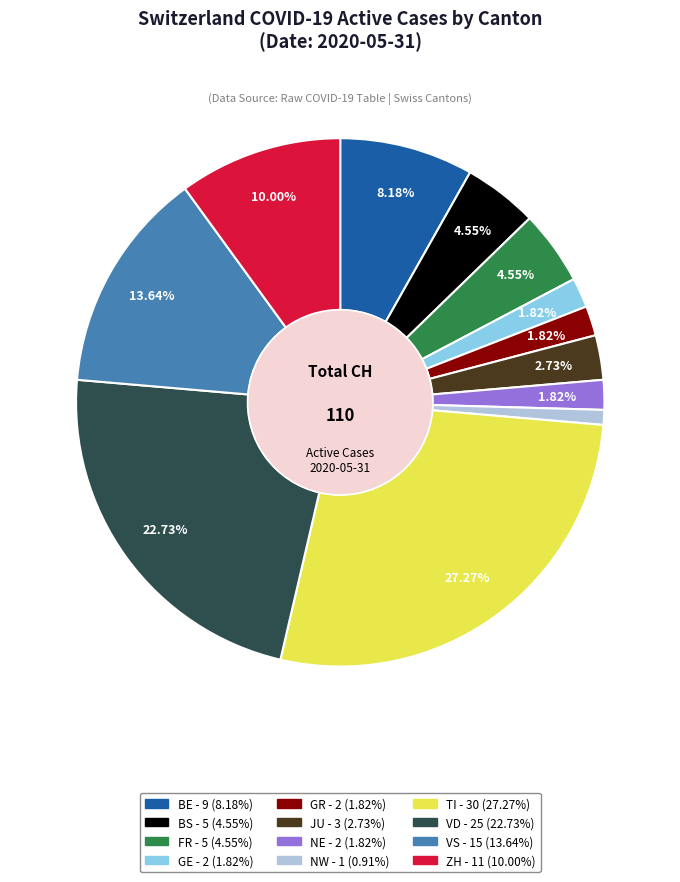

Is there a majority slice in this chart?

No